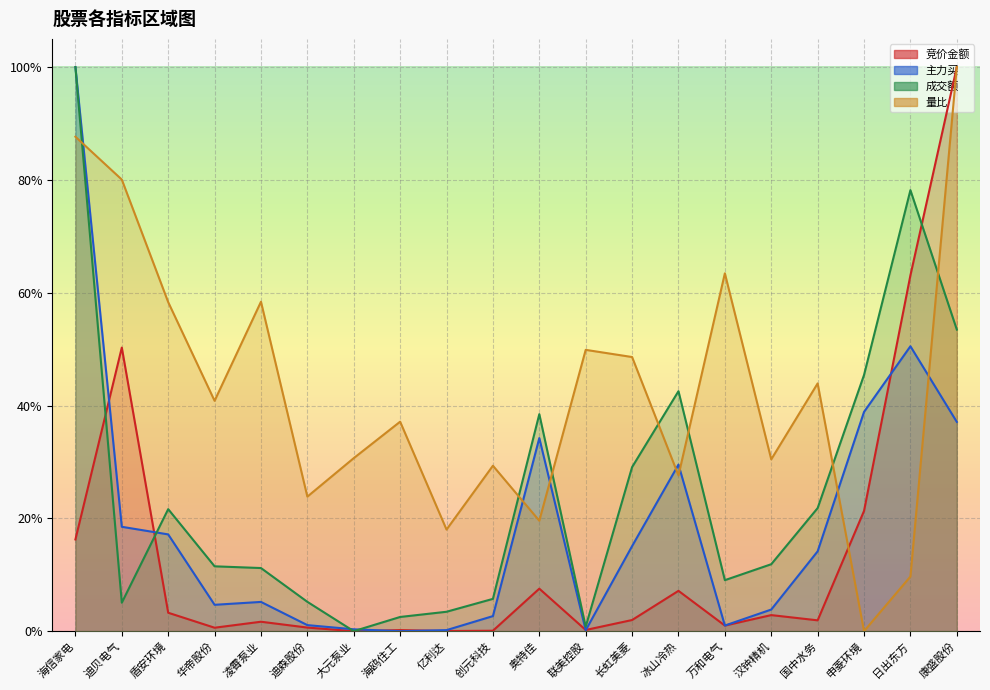

Reading left to right, what are all the values shown in this chart?

竞价金额: 0.2	0.5	0.0	0.0	0.0	0.0	0.0	0.0	0.0	0.0	0.1	0.0	0.0	0.1	0.0	0.0	0.0	0.2	0.6	1.0
主力买: 1.0	0.2	0.2	0.0	0.1	0.0	0.0	0.0	0.0	0.0	0.3	0.0	0.2	0.3	0.0	0.0	0.1	0.4	0.5	0.4
成交额: 1.0	0.1	0.2	0.1	0.1	0.1	0.0	0.0	0.0	0.1	0.4	0.0	0.3	0.4	0.1	0.1	0.2	0.5	0.8	0.5
量比: 0.9	0.8	0.6	0.4	0.6	0.2	0.3	0.4	0.2	0.3	0.2	0.5	0.5	0.3	0.6	0.3	0.4	0.0	0.1	1.0